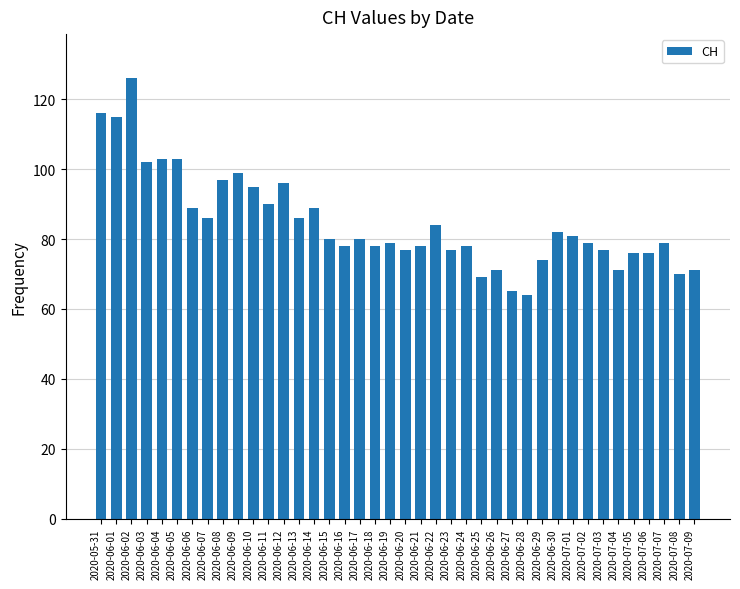

Reading left to right, what are all the values shown in this chart?

2020-05-31=116	2020-06-01=115	2020-06-02=126	2020-06-03=102	2020-06-04=103	2020-06-05=103	2020-06-06=89	2020-06-07=86	2020-06-08=97	2020-06-09=99	2020-06-10=95	2020-06-11=90	2020-06-12=96	2020-06-13=86	2020-06-14=89	2020-06-15=80	2020-06-16=78	2020-06-17=80	2020-06-18=78	2020-06-19=79	2020-06-20=77	2020-06-21=78	2020-06-22=84	2020-06-23=77	2020-06-24=78	2020-06-25=69	2020-06-26=71	2020-06-27=65	2020-06-28=64	2020-06-29=74	2020-06-30=82	2020-07-01=81	2020-07-02=79	2020-07-03=77	2020-07-04=71	2020-07-05=76	2020-07-06=76	2020-07-07=79	2020-07-08=70	2020-07-09=71